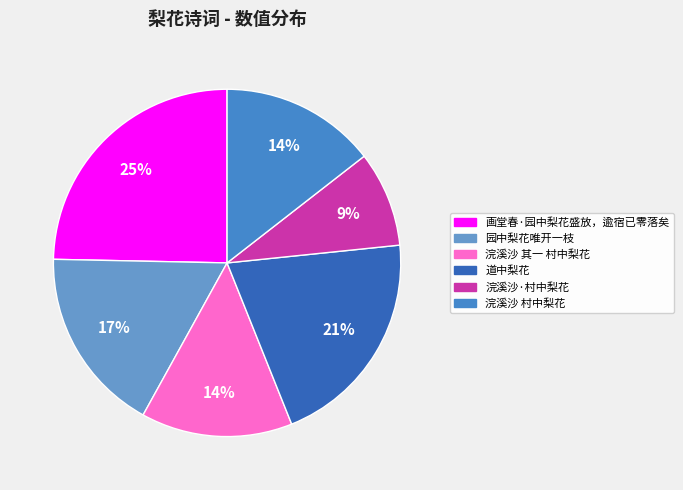

How many slices are in this pie chart?

6